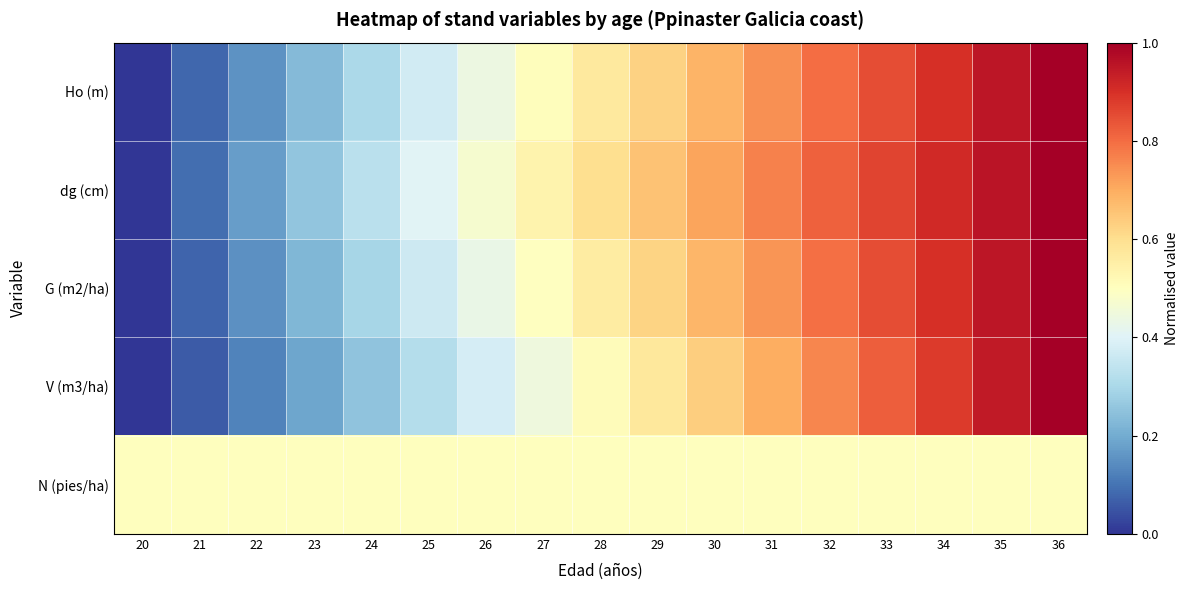

Which has a higher value, 36 or 33?

36